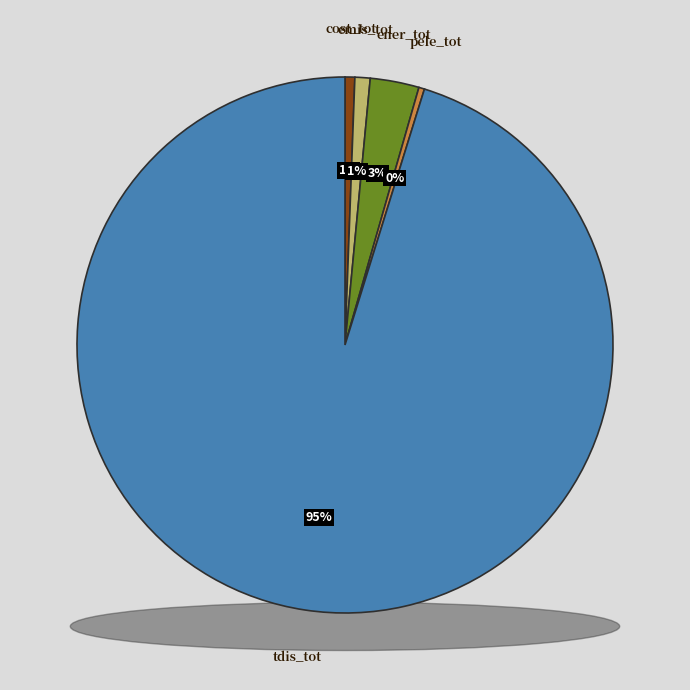

Is the sum of ener_tot and emis_tot greater than half?

No